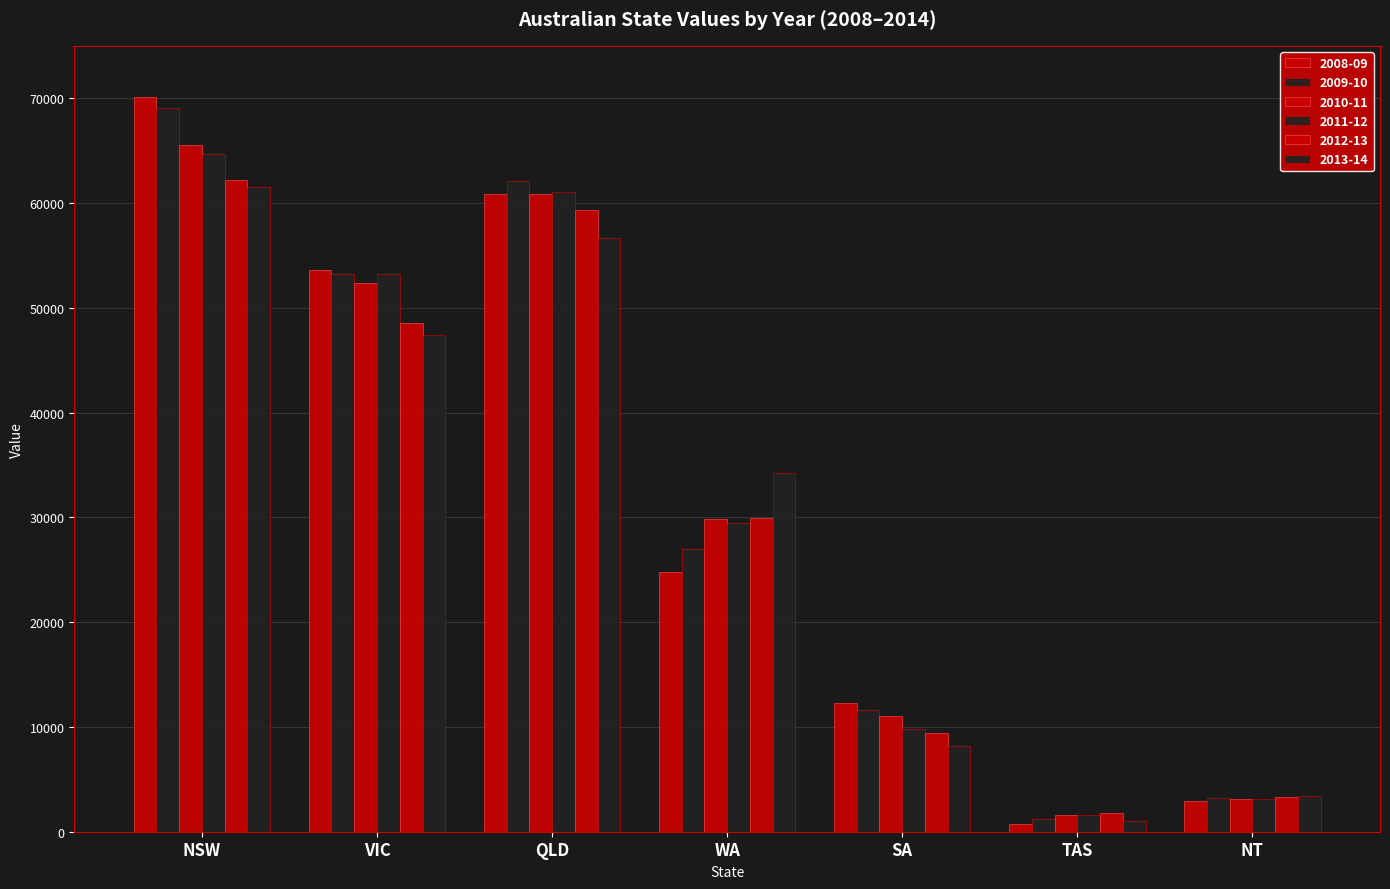

What is the sum of the 2009-10 values at TAS and WA?

28175.6